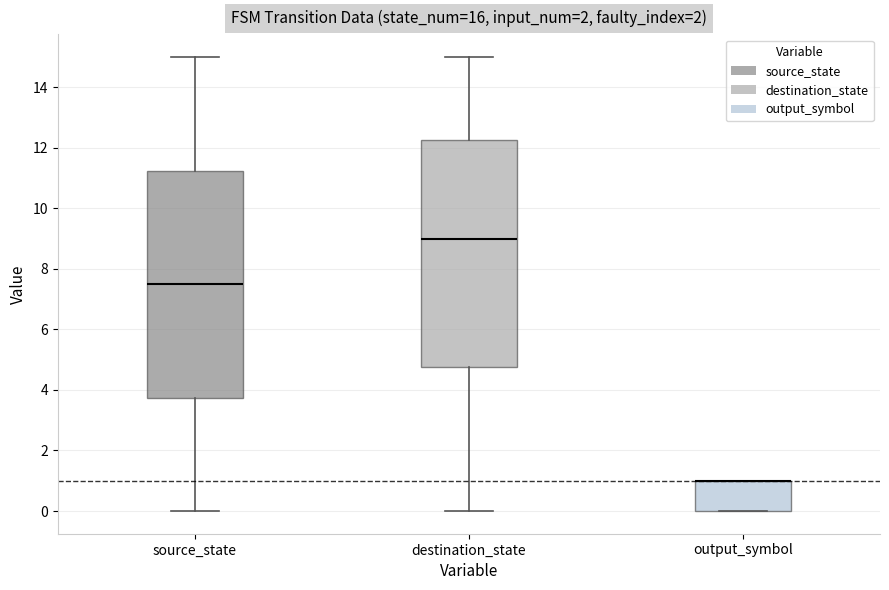

Where does the lower whisker of the box for destination_state end on the y-axis? The values are not printed on the chart, so give them approximately, as read against the axis.

0.0